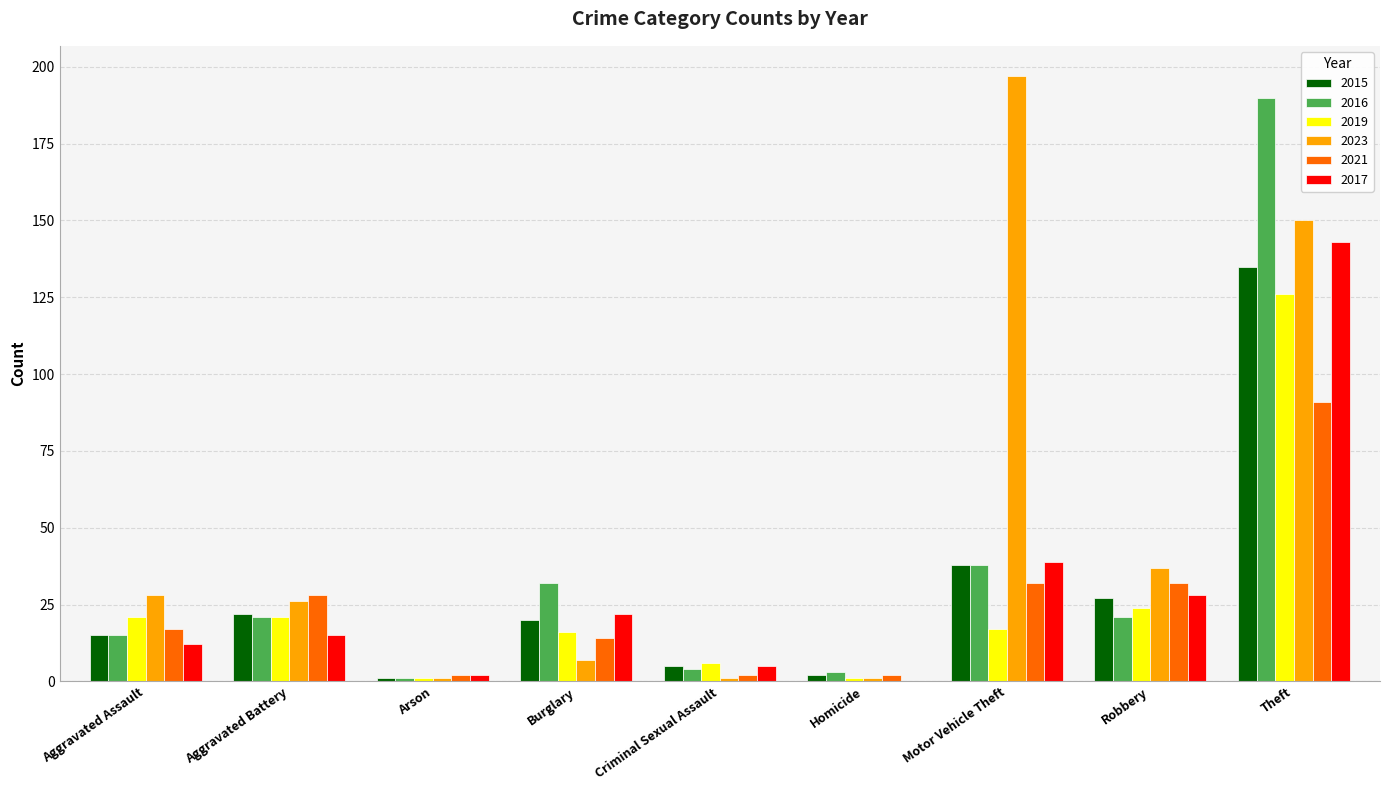

Reading left to right, what are all the values shown in this chart?

2015: 15	22	1	20	5	2	38	27	135
2016: 15	21	1	32	4	3	38	21	190
2019: 21	21	1	16	6	1	17	24	126
2023: 28	26	1	7	1	1	197	37	150
2021: 17	28	2	14	2	2	32	32	91
2017: 12	15	2	22	5	0	39	28	143